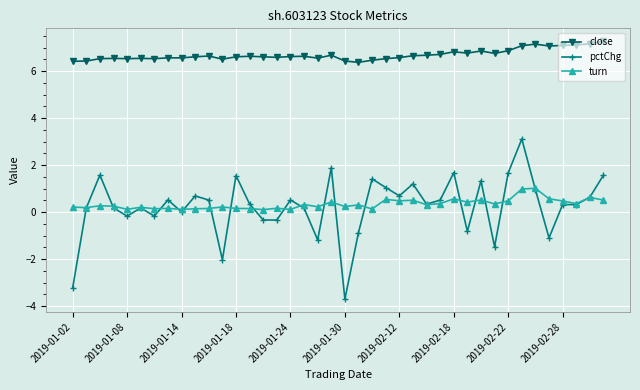

How many series are shown in this chart?

3